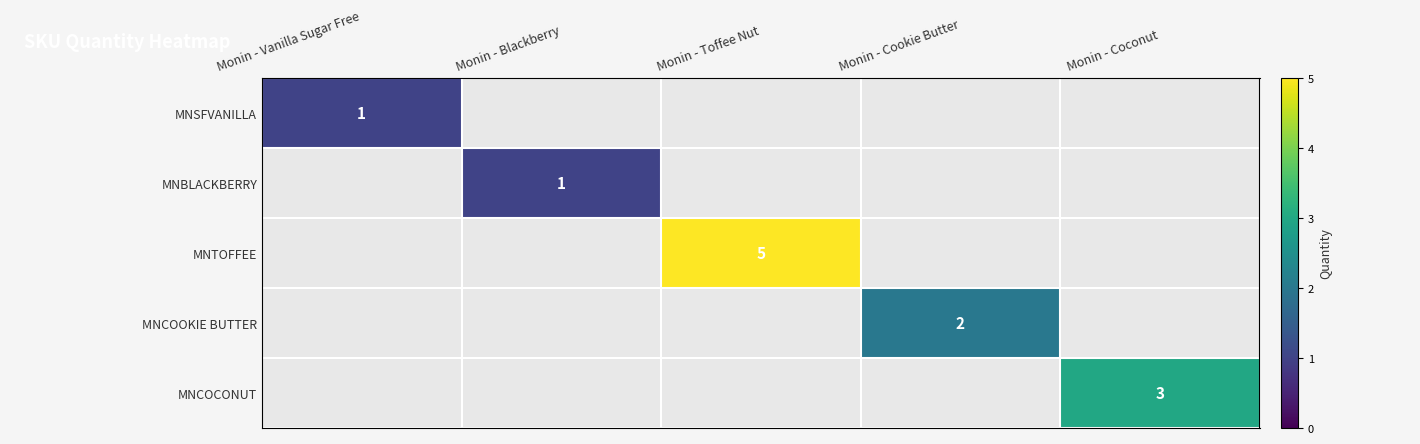

The value of MNCOCONUT at Monin - Coconut is 2. True or false?

False